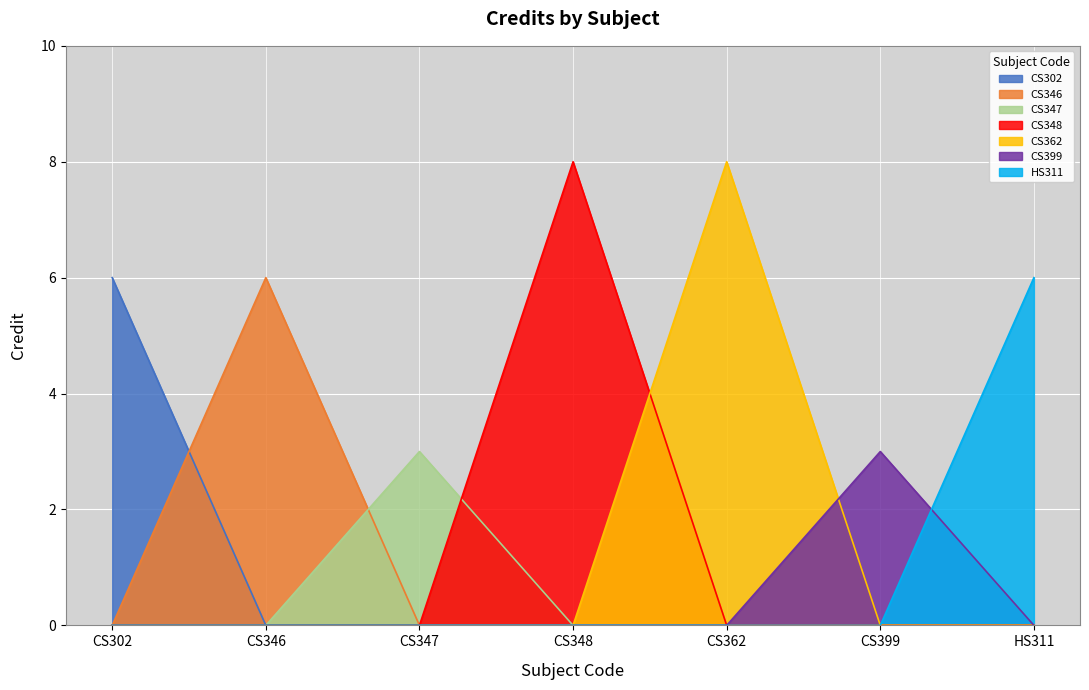

Between CS348 and CS399, which series saw the biggest shift?

CS348